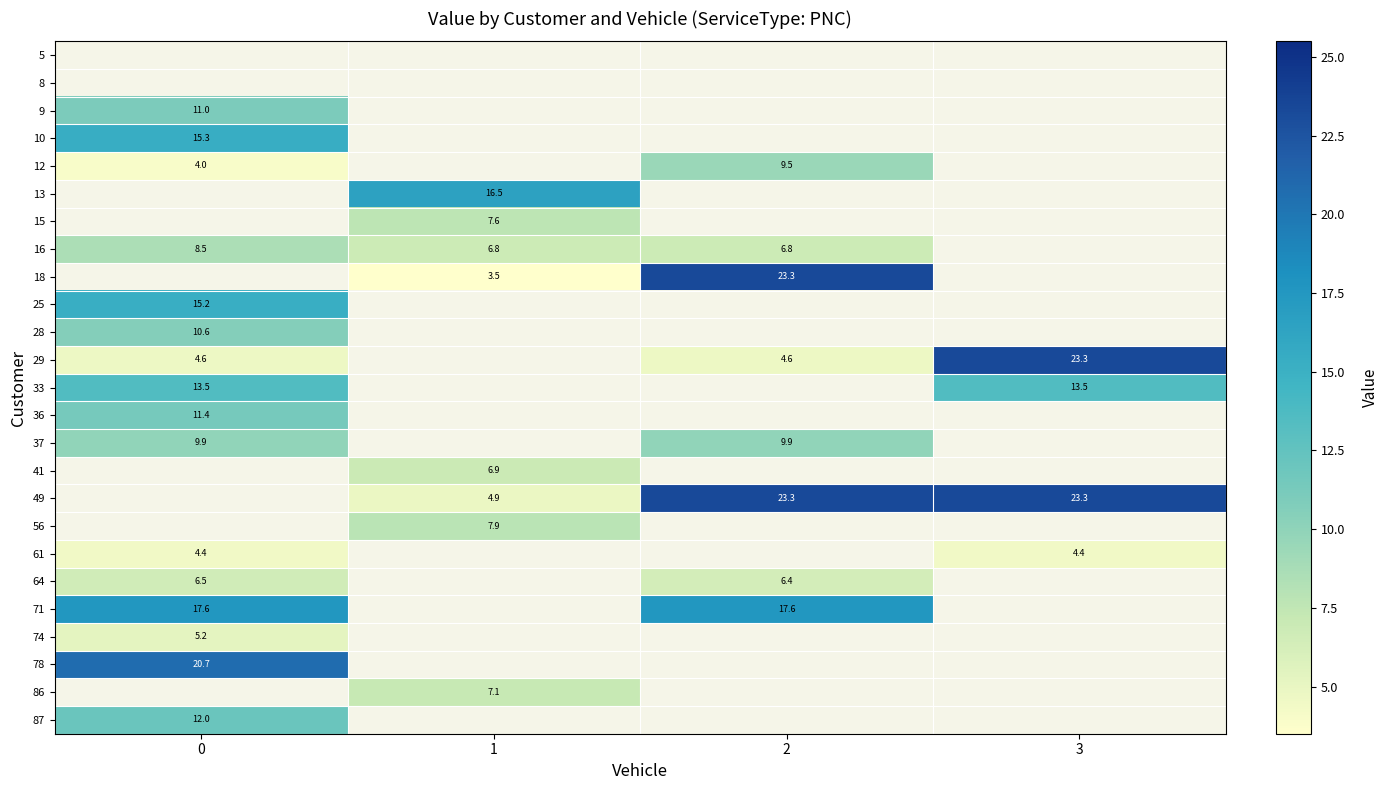

Is the value of 29 at 3 greater than the value of 28 at 0?

Yes